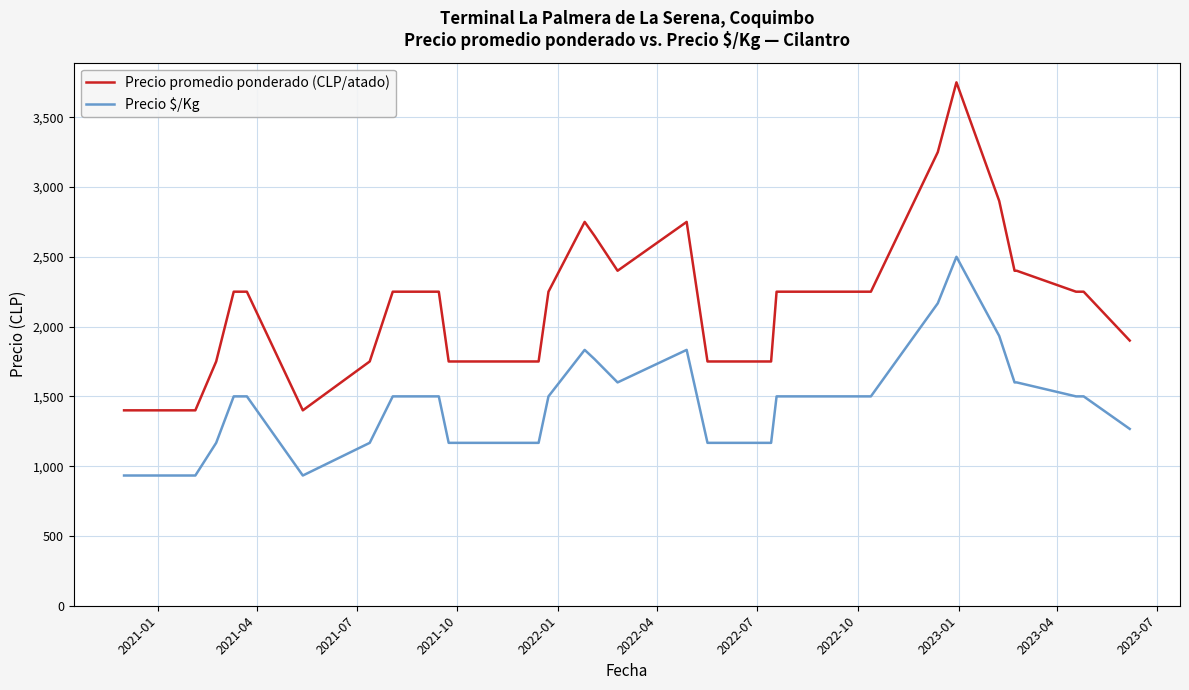

Reading left to right, transcribe all the data shown in this chart.

Precio promedio ponderado (CLP/atado): 1400	1400	1400	1400	1750	2250	2250	1400	1750	2250	2250	2250	1750	1750	1750	1750	1750	2250	2750	2650	2400	2750	1750	1750	1750	1750	2250	2250	2250	2250	2250	2250	3250	3750	2900	2400	2400	2250	2250	1900
Precio $/Kg: 933	933	933	933	1167	1500	1500	933	1167	1500	1500	1500	1167	1167	1167	1167	1167	1500	1833	1767	1600	1833	1167	1167	1167	1167	1500	1500	1500	1500	1500	1500	2167	2500	1933	1600	1600	1500	1500	1267